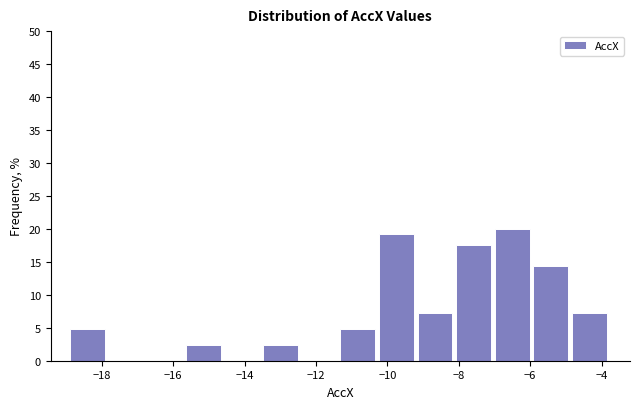

Reading left to right, list every bar in this chart as the range it spans on the x-axis followed by its height. Neither the bar edges nor the heights are printed on the chart, so give them approximately, as read against the axes.

-18.8 to -17.8: 5.0
-17.8 to -16.8: 0
-16.8 to -15.6: 0
-15.6 to -14.6: 2.5
-14.6 to -13.4: 0
-13.4 to -12.4: 2.5
-12.4 to -11.4: 0
-11.4 to -10.2: 5.0
-10.2 to -9.2: 19.0
-9.2 to -8.0: 7.0
-8.0 to -7.0: 17.5
-7.0 to -6.0: 20.0
-6.0 to -4.8: 14.5
-4.8 to -3.8: 7.0